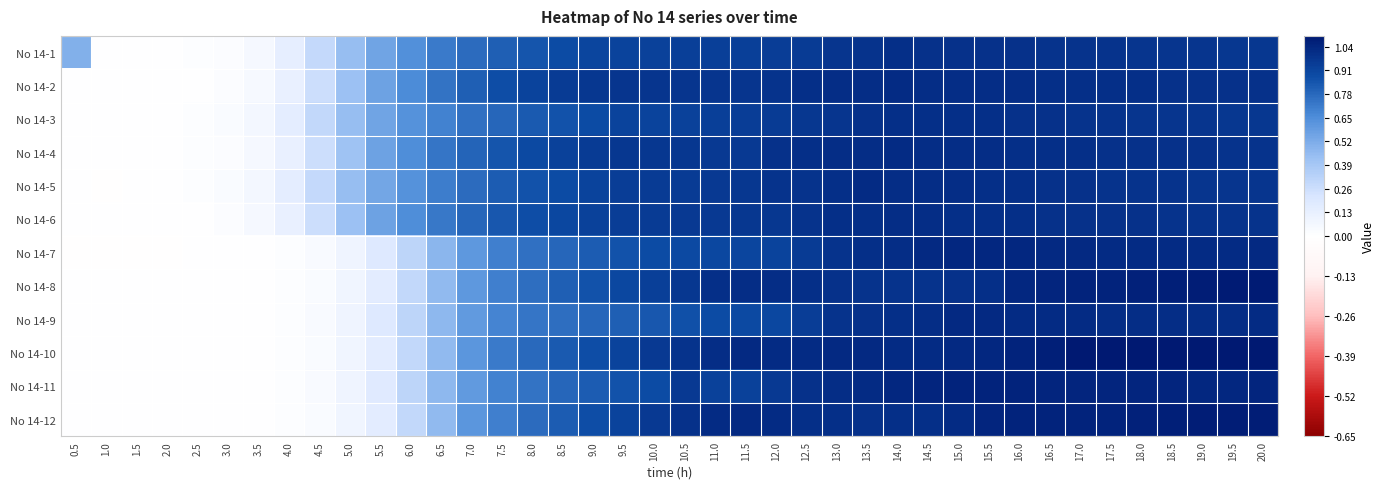

What is the total value across all series at 10.0?

11.1